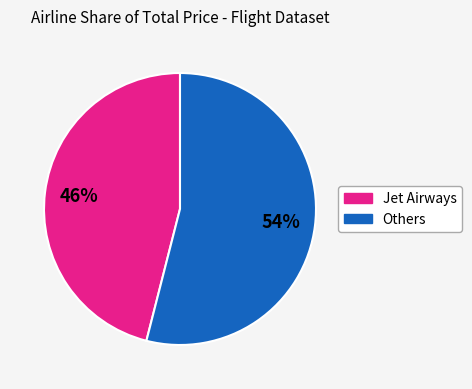

Is there any slice that represents more than half of the pie?

Yes